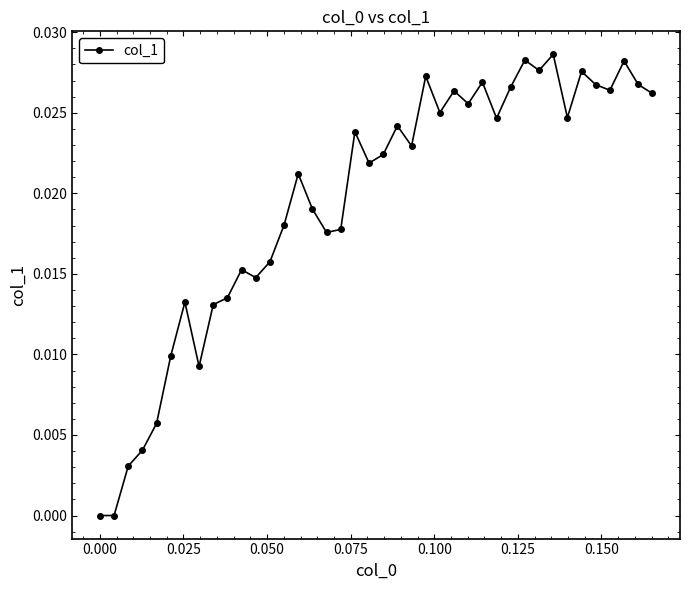

What is the sum of all values?

0.8